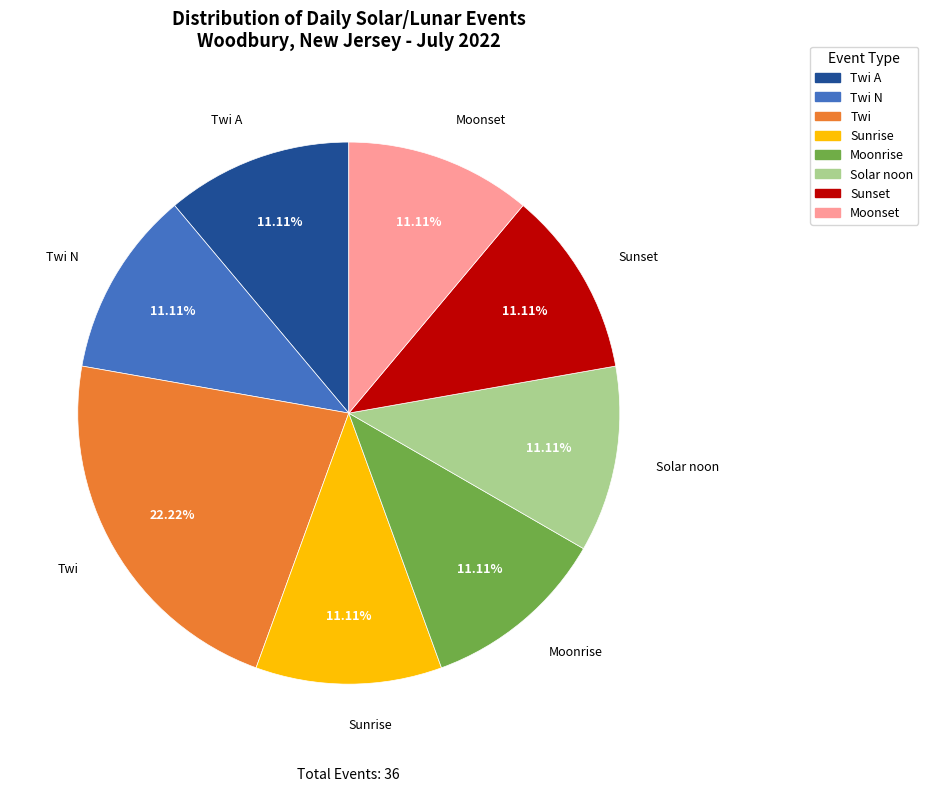

Which category has the biggest portion of the pie?

Twi